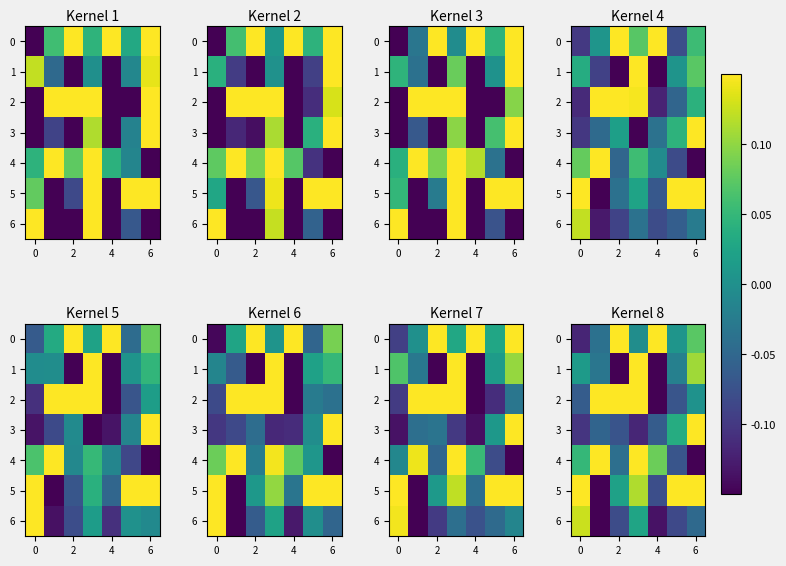

What is the sum of all 0 values?

0.3